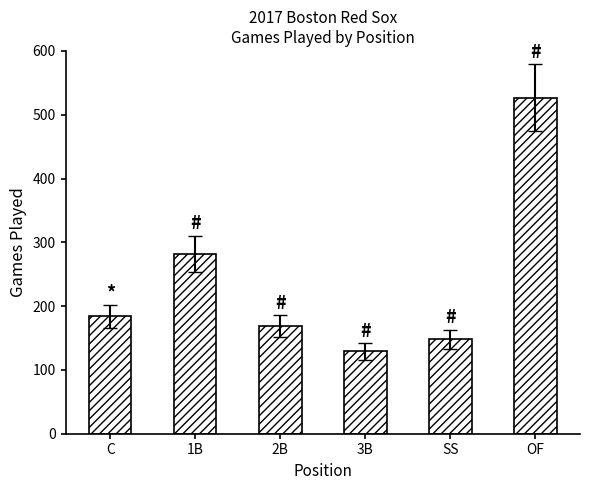

What is the difference between the maximum and minimum values?

398